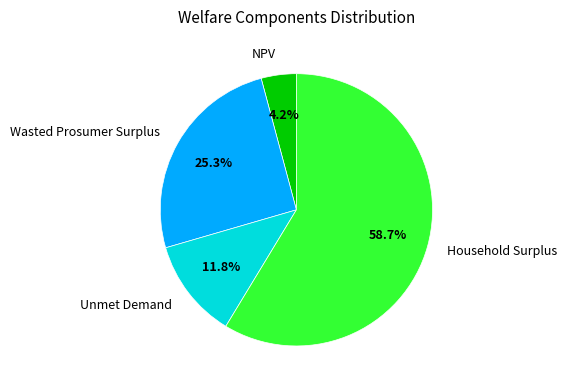

Does any single category account for the majority?

Yes